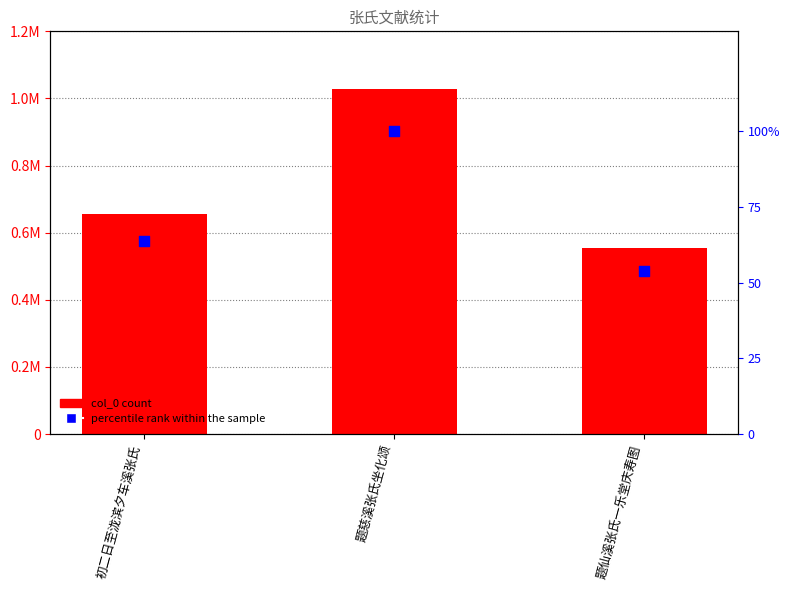

Which series has the largest total across all categories?

col_0